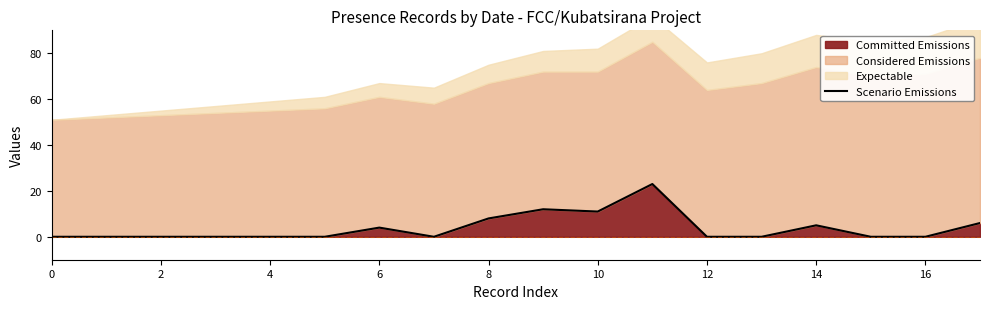

What is the average value?

4